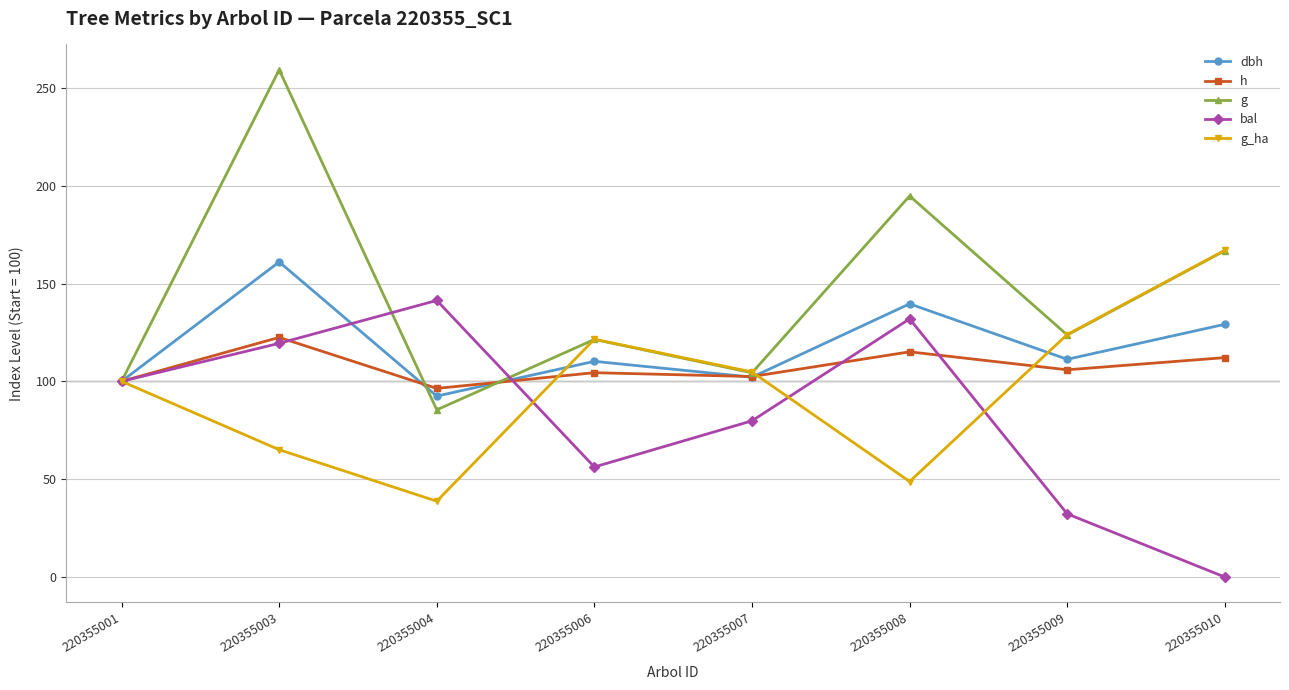

List the series in order of their overall mean, highest first.

g, dbh, h, g_ha, bal